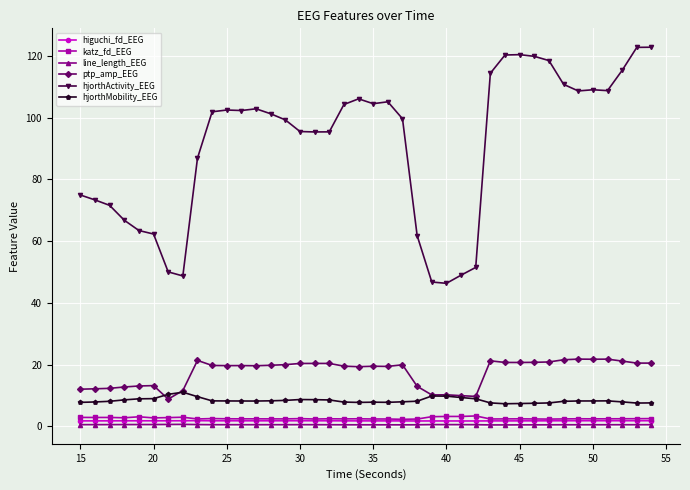

True or false: hjorthMobility_EEG and hjorthActivity_EEG intersect in this chart.

False